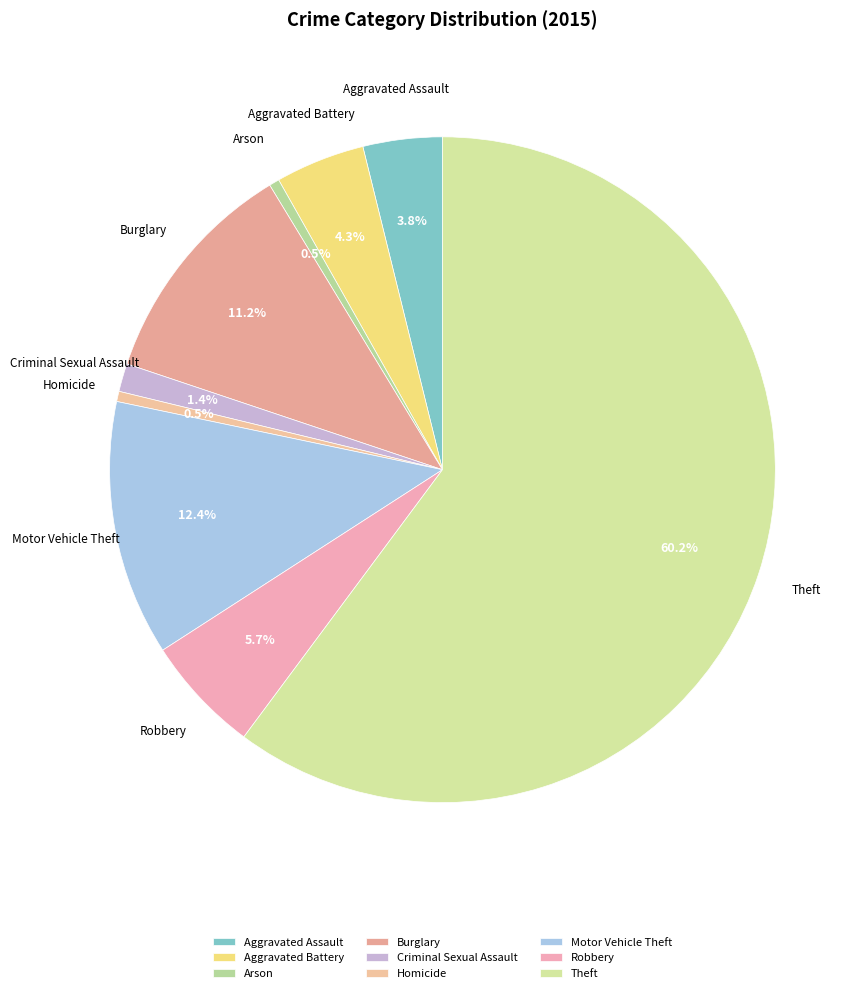

Does Motor Vehicle Theft account for over 50% of the chart?

No